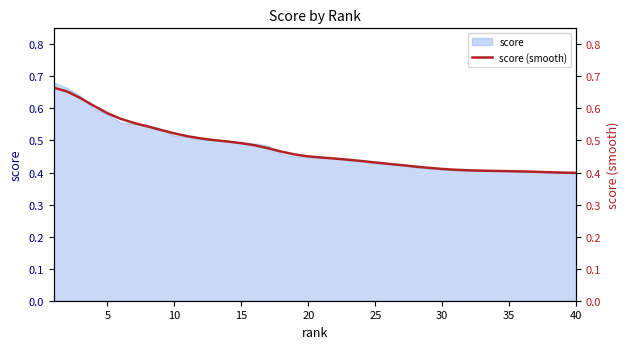

The value of score at 35 is 0.4. True or false?

True